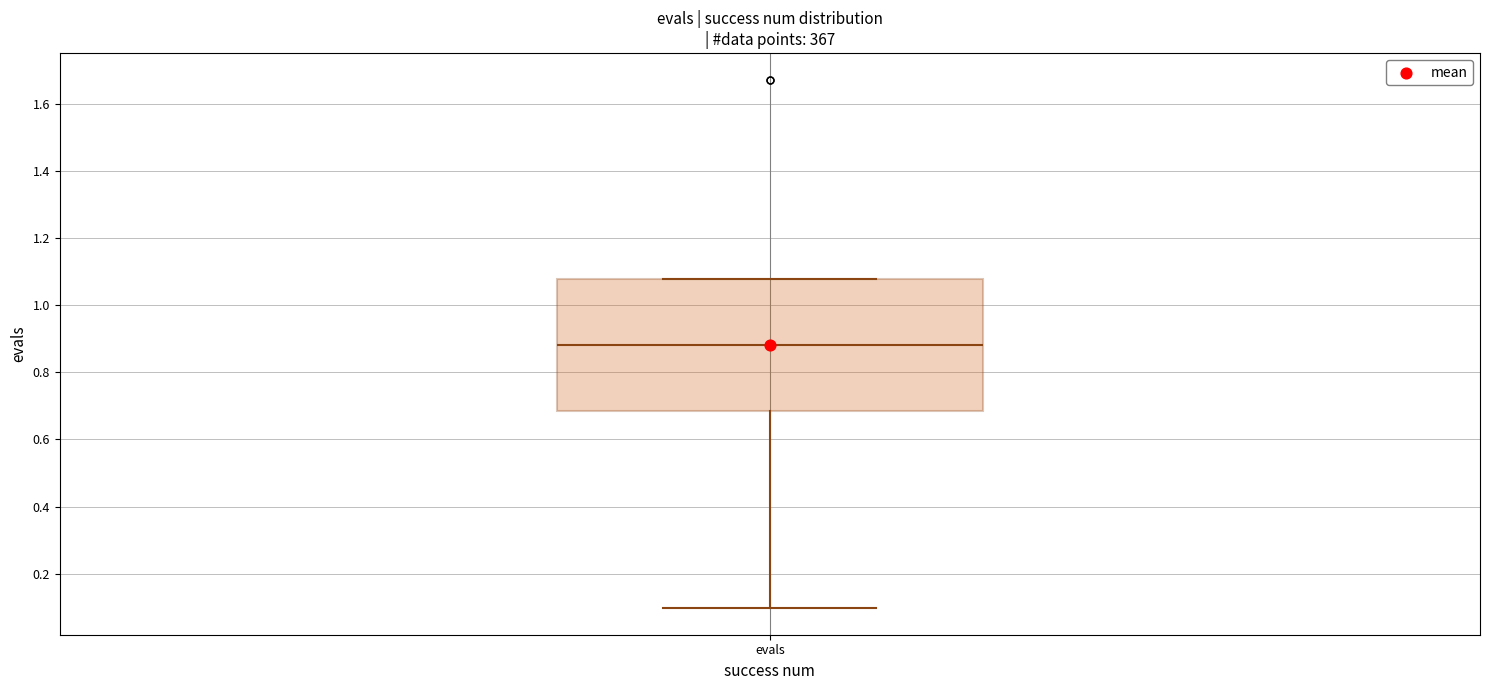

Read this box plot against the y-axis: the position of the median line, the range covered by the box, and the ends of both whiskers. The values are not printed on the chart, so give them approximately, as read against the axis.

median 0.88, box 0.68 to 1.08, whiskers 0.10 to 1.08